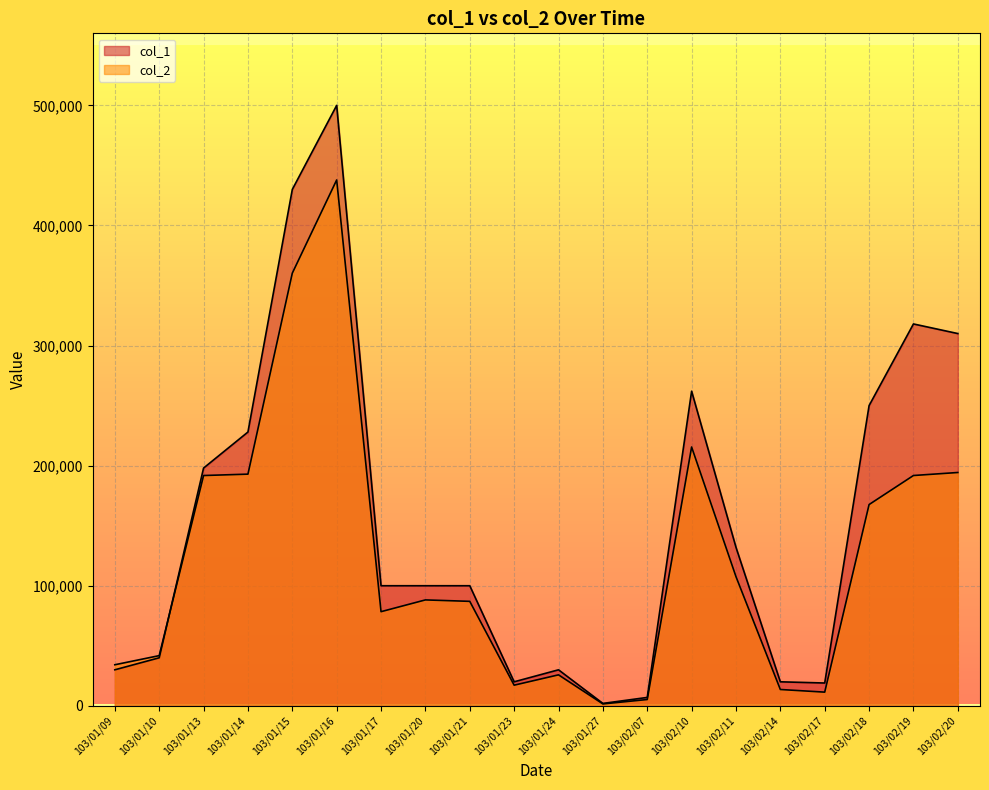

What is the difference between the col_2 values at 103/02/11 and 103/02/07?

102330